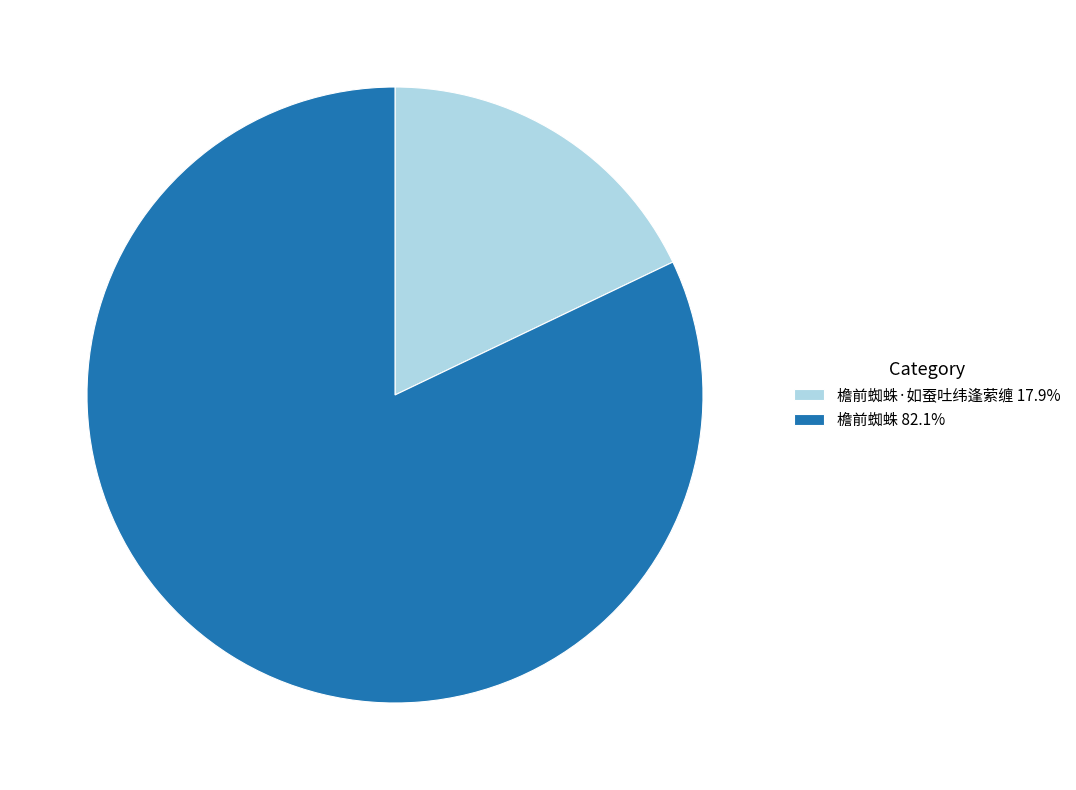

Approximately how many times larger is the value at 檐前蜘蛛 82.1% compared to 檐前蜘蛛·如蚕吐纬逢萦缠 17.9%?

4.6